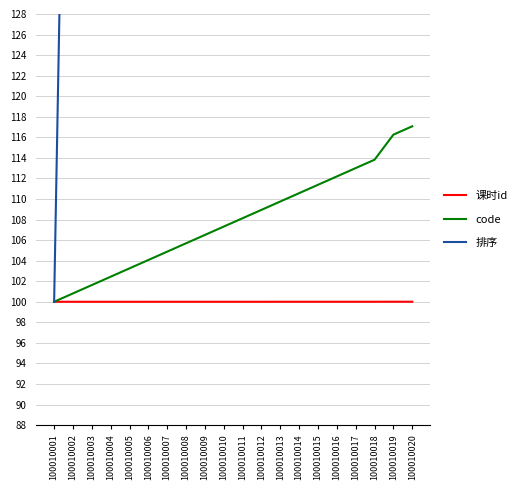

What value does the code series have at 100010006?

104.1